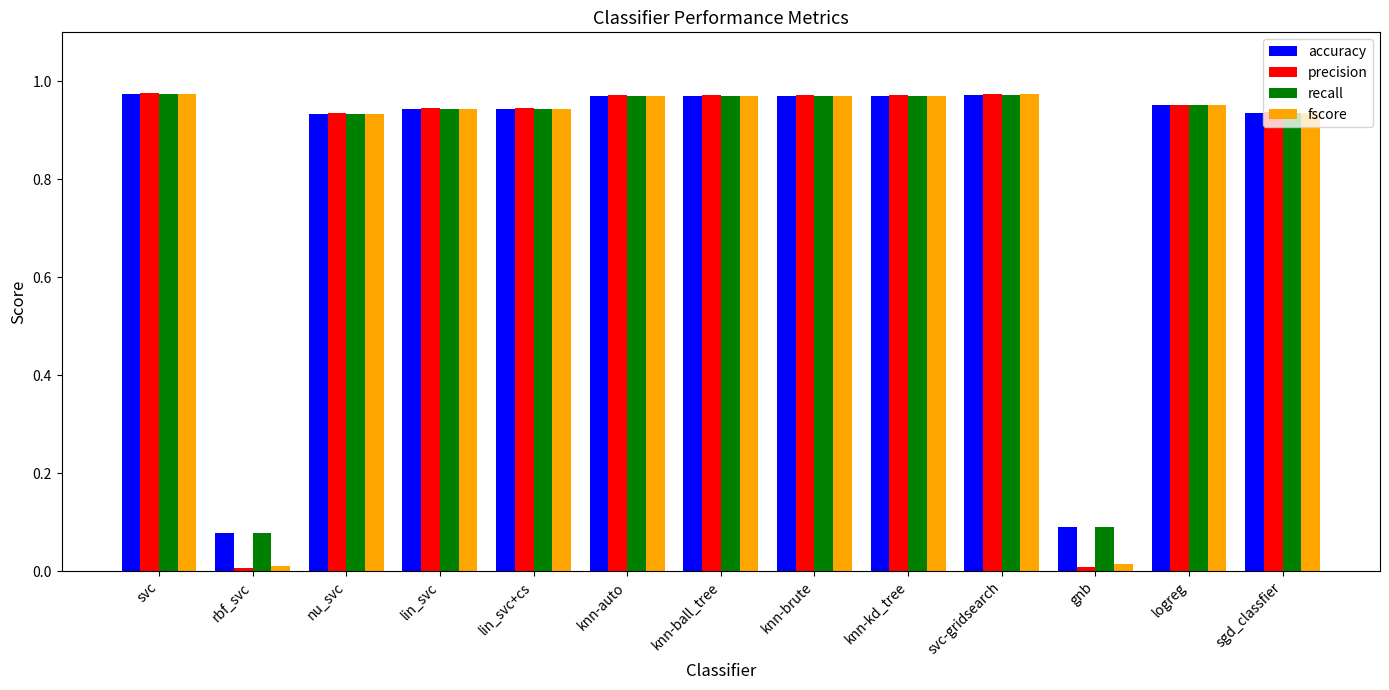

Is the value of recall at lin_svc greater than the value of accuracy at rbf_svc?

Yes